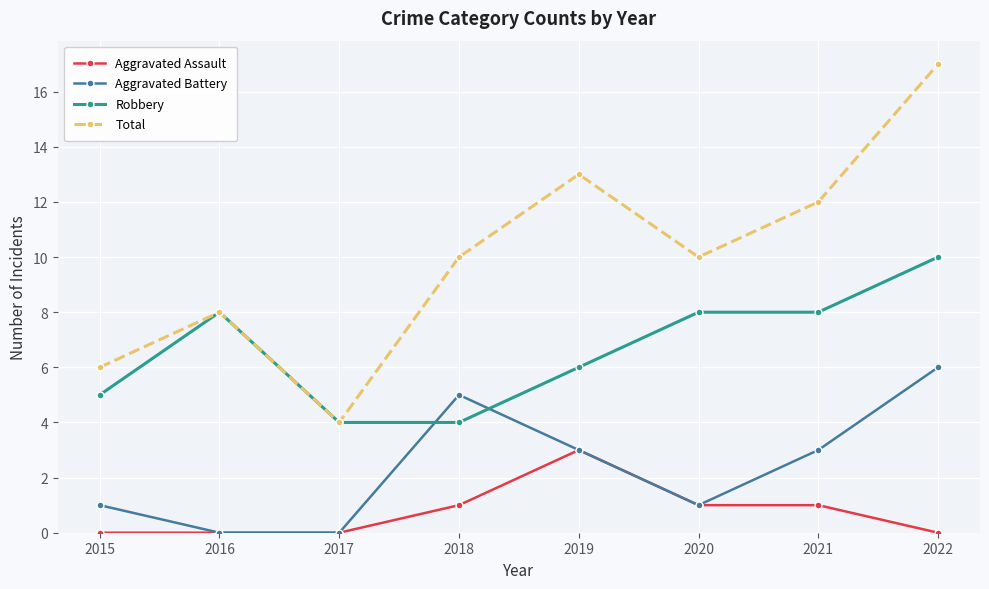

Is it true that Total equals 10 at 2018?

True